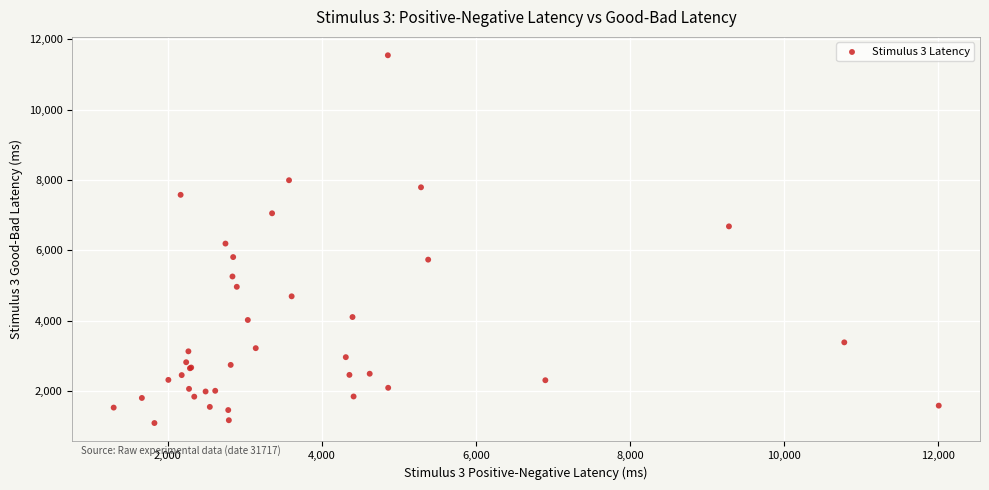

What Y value in the scatter plot is closest to 6314?

6189